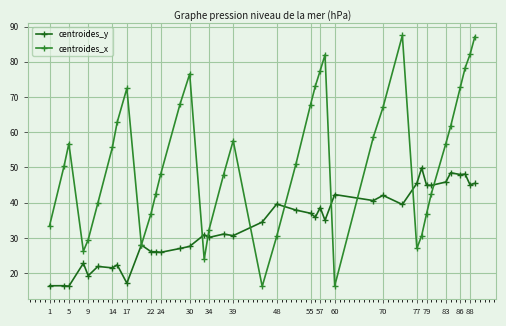

What are all the series names shown in the legend?

centroides_y, centroides_x